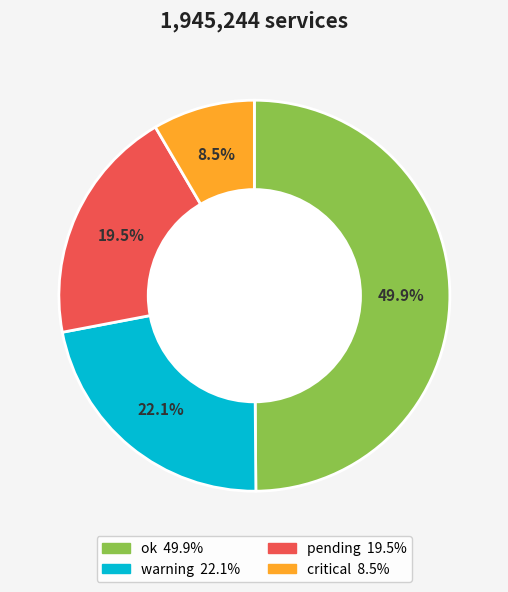

Count the number of slices in the pie.

4